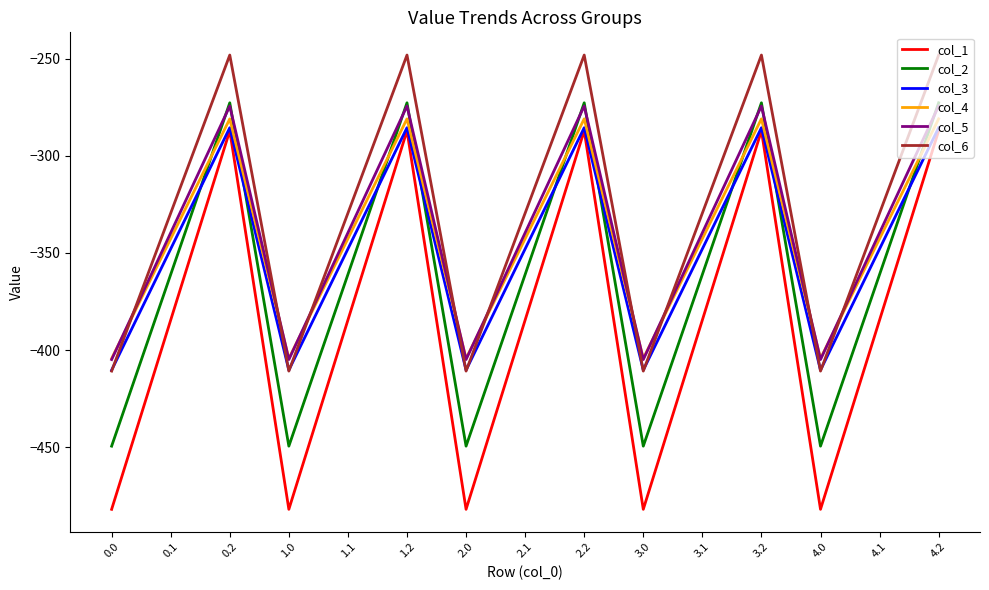

Which series has the largest total across all categories?

col_6